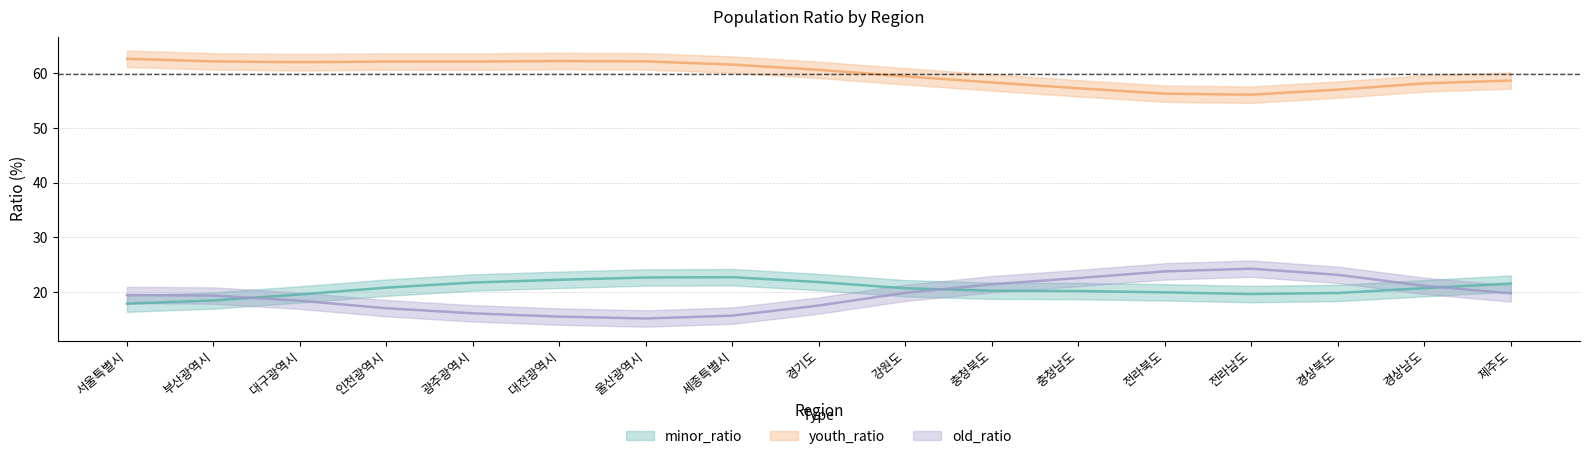

What position from the left is 세종특별시?

8